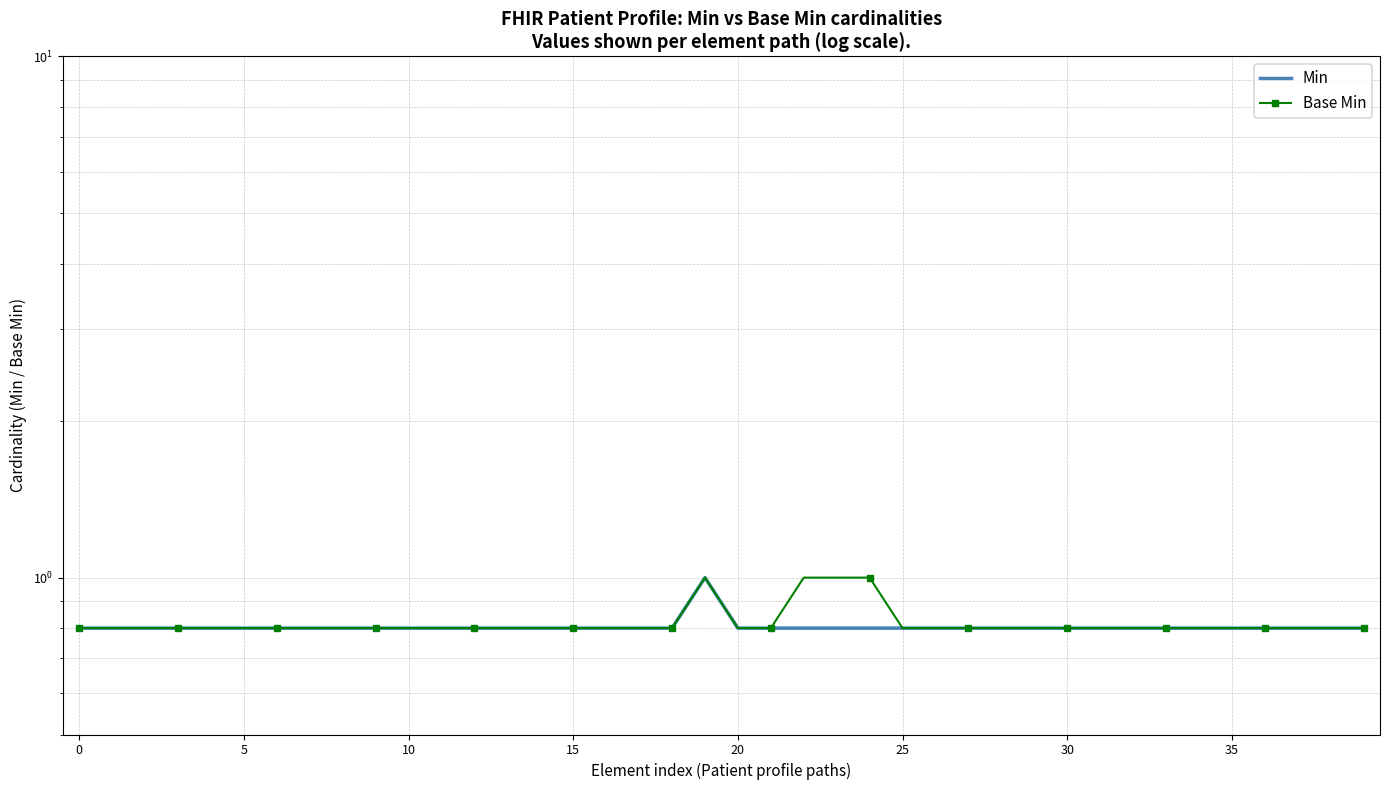

True or false: Min and Base Min cross at least once.

False